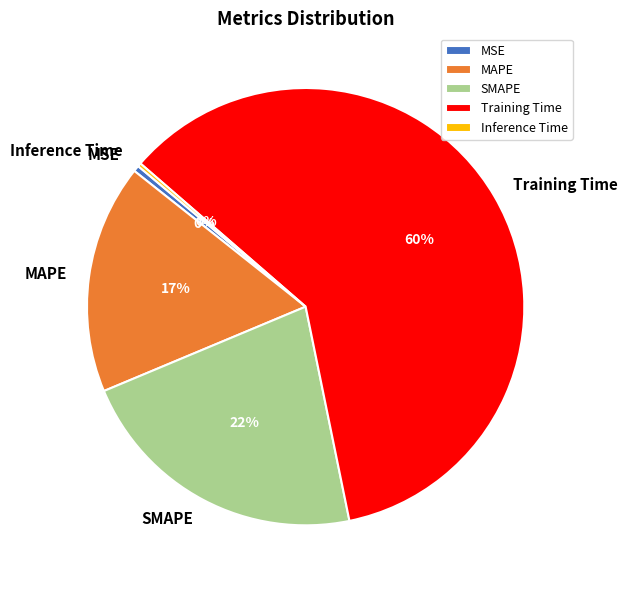

True or false: MAPE accounts for 17% of the total.

True